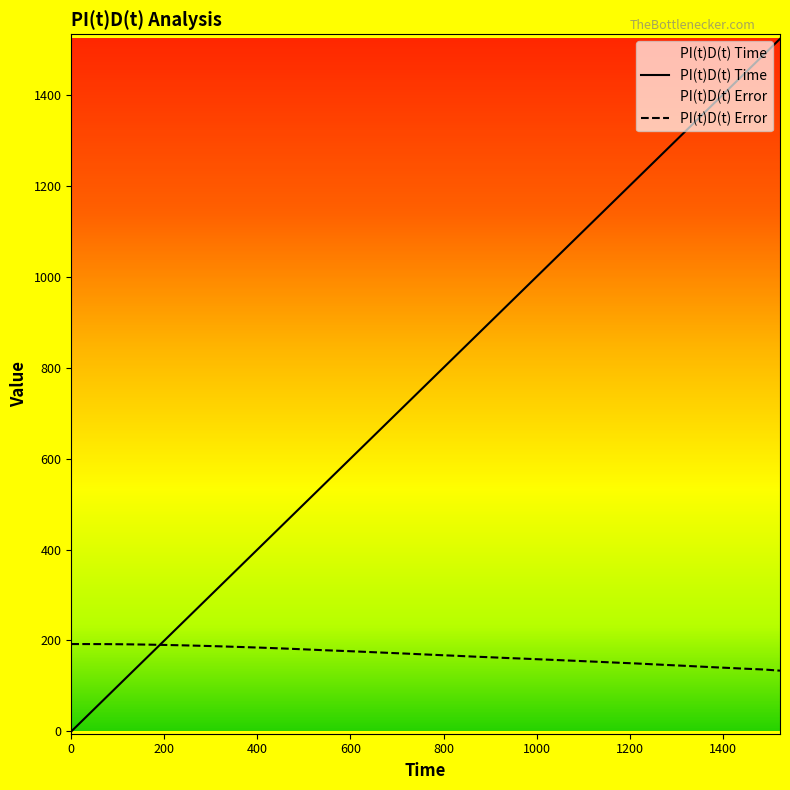

Read the PI(t)D(t) Time value at 408.

408.0